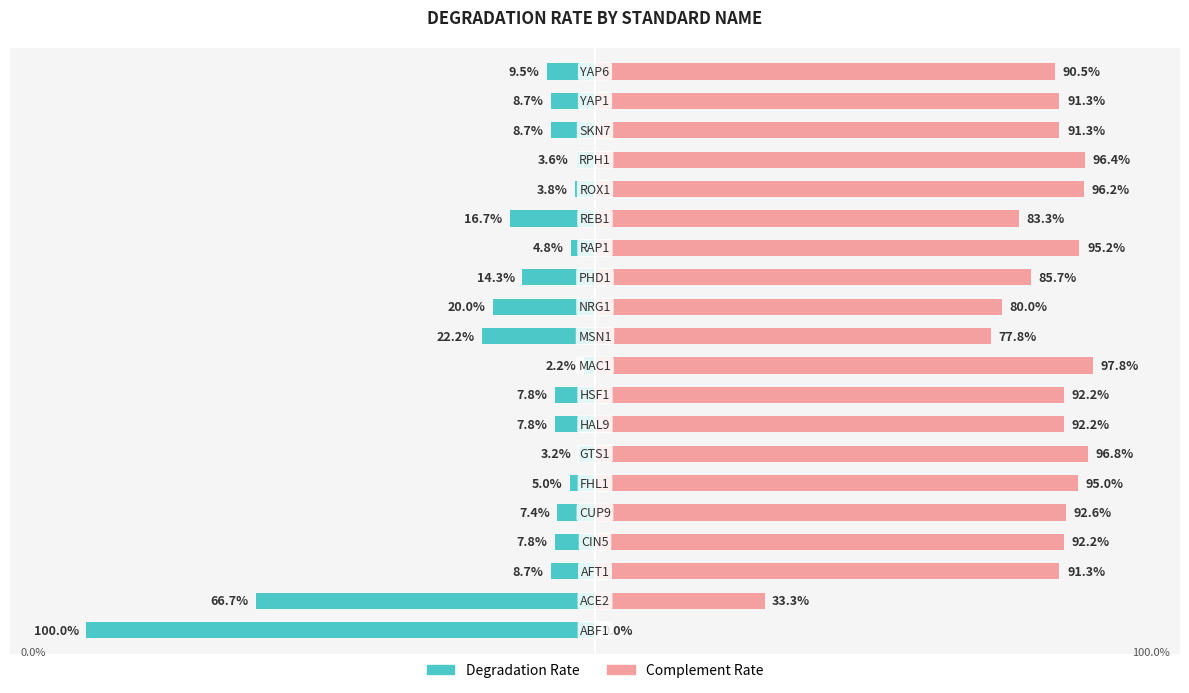

How many data points in Degradation Rate are above -7?

6